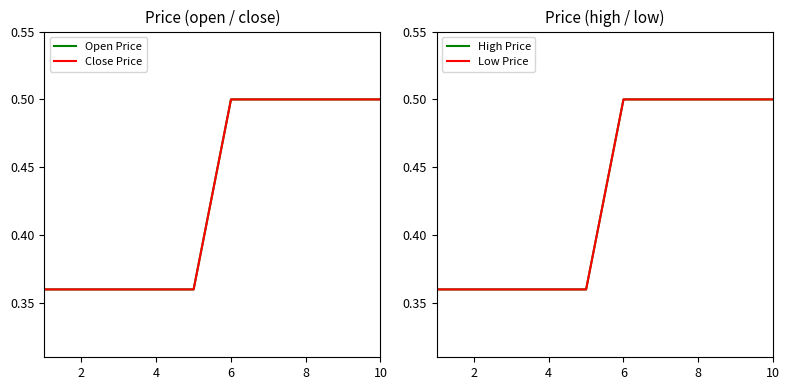

Which category has the highest value across all series?

6